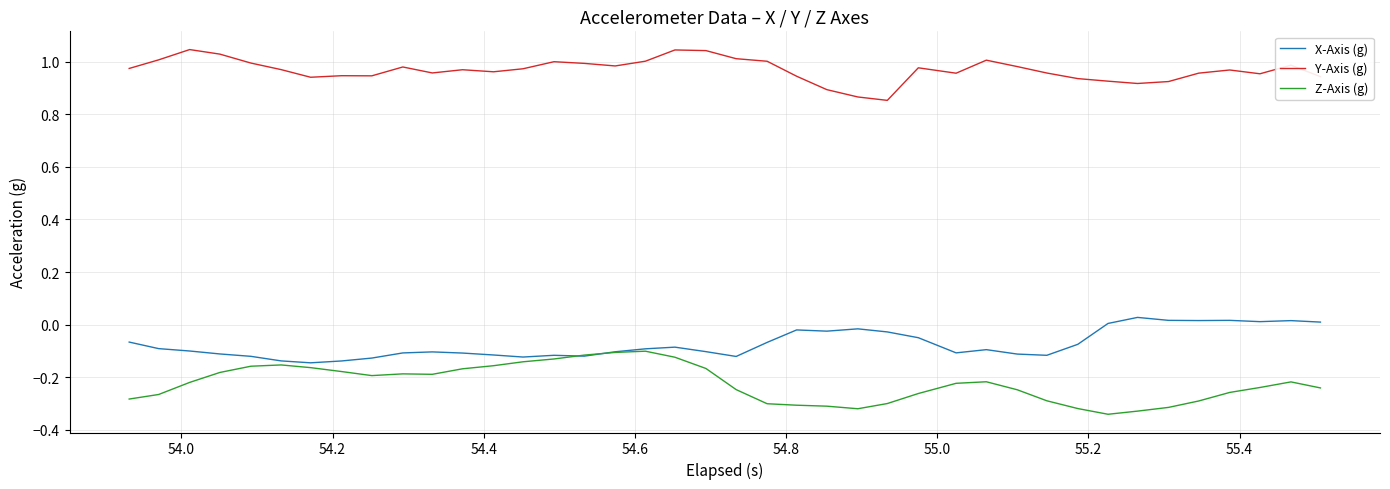

True or false: Y-Axis (g) and Z-Axis (g) intersect in this chart.

False